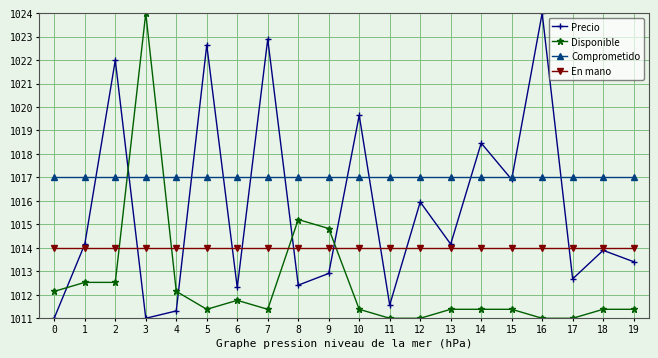

Which series changed the most between 13 and 14?

Precio